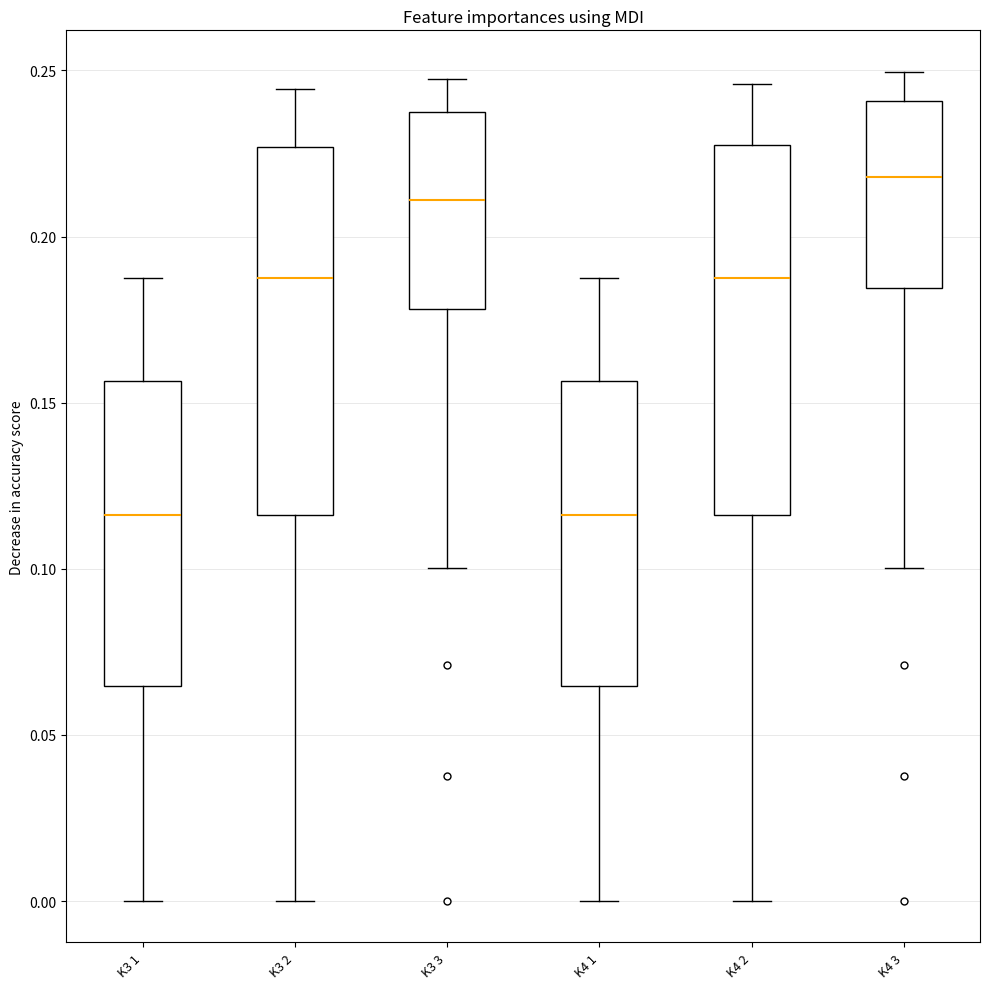

Where is the upper edge of the box for K4 2 on the y-axis? The values are not printed on the chart, so give them approximately, as read against the axis.

0.230